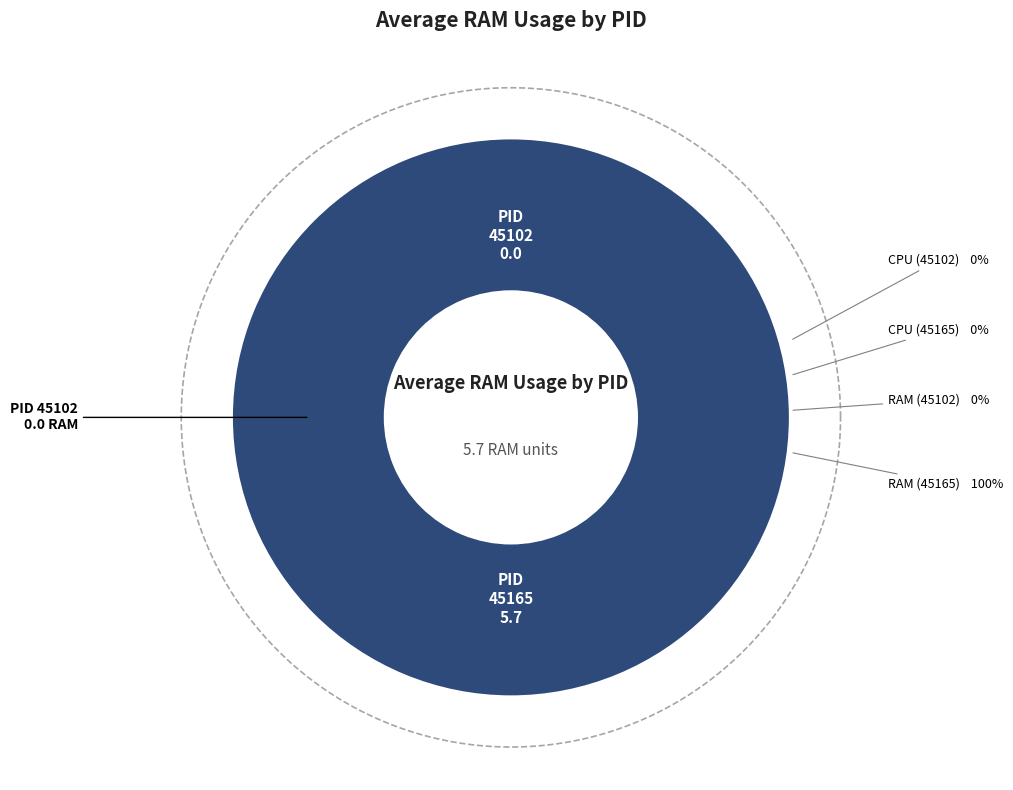

What percentage is the 45165 slice, to the nearest percent?

100%